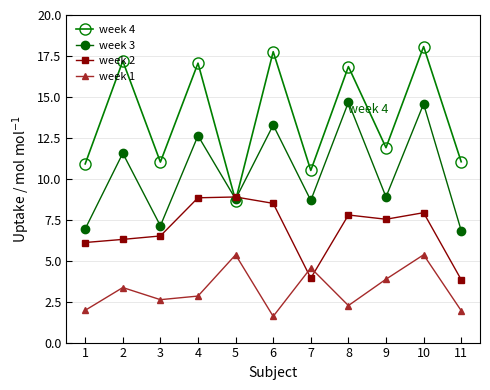

What is the sum of all week 2 values?

76.2